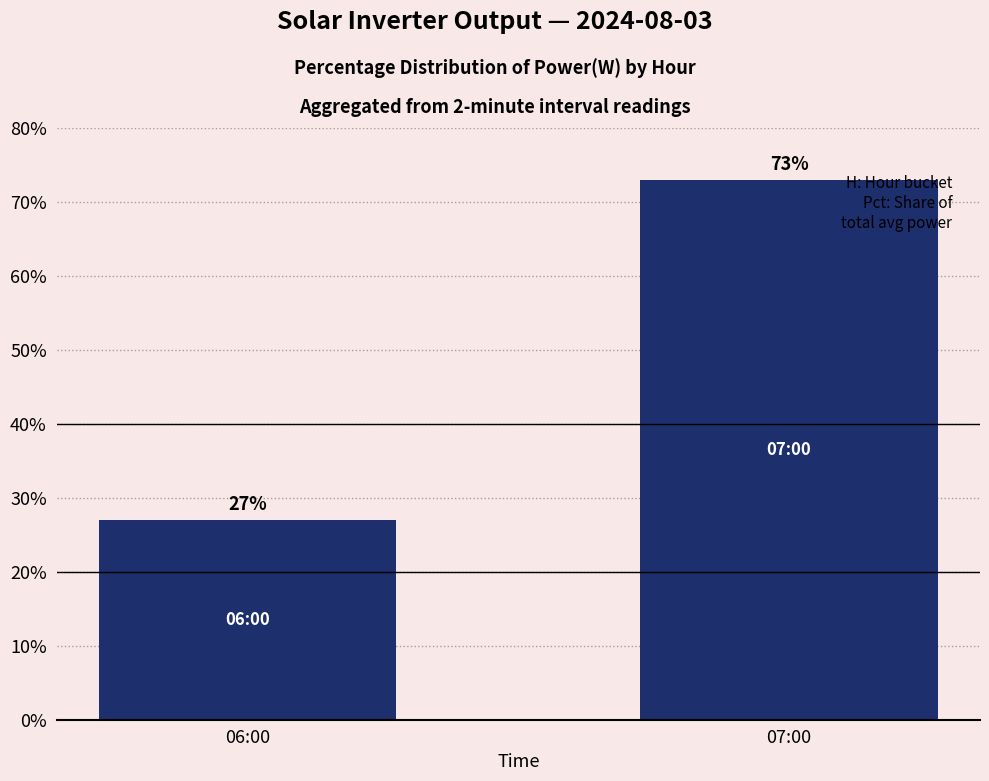

What is the ratio of the value at 06:00 to the value at 07:00?

0.4